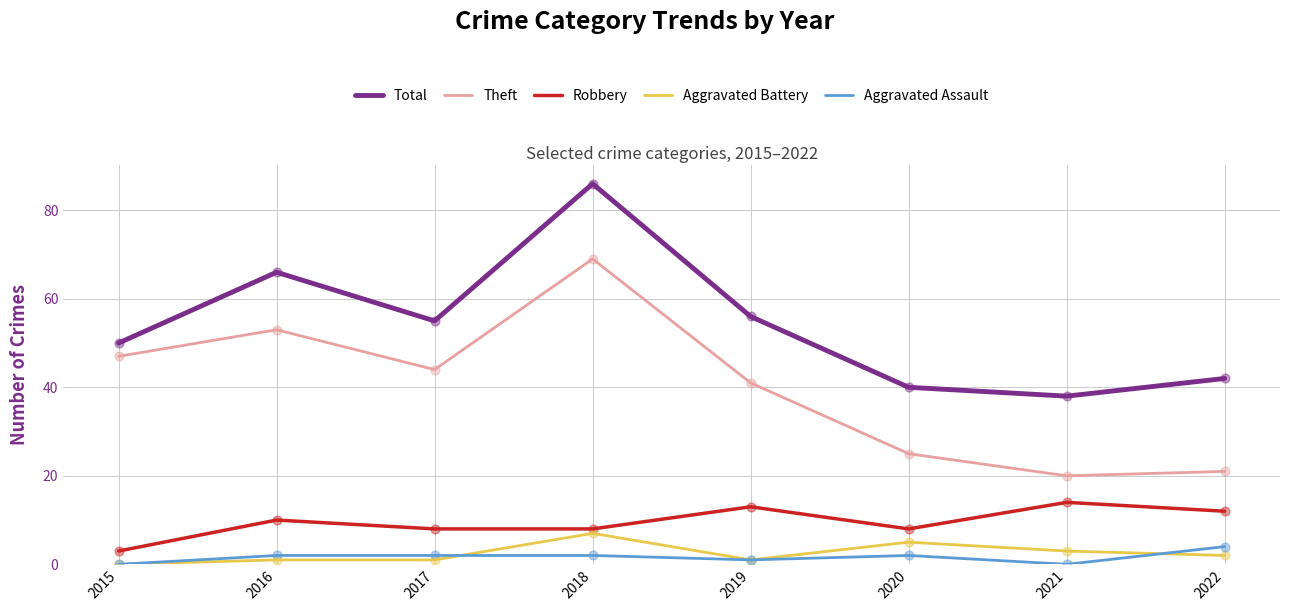

Which series has the largest total across all categories?

Total